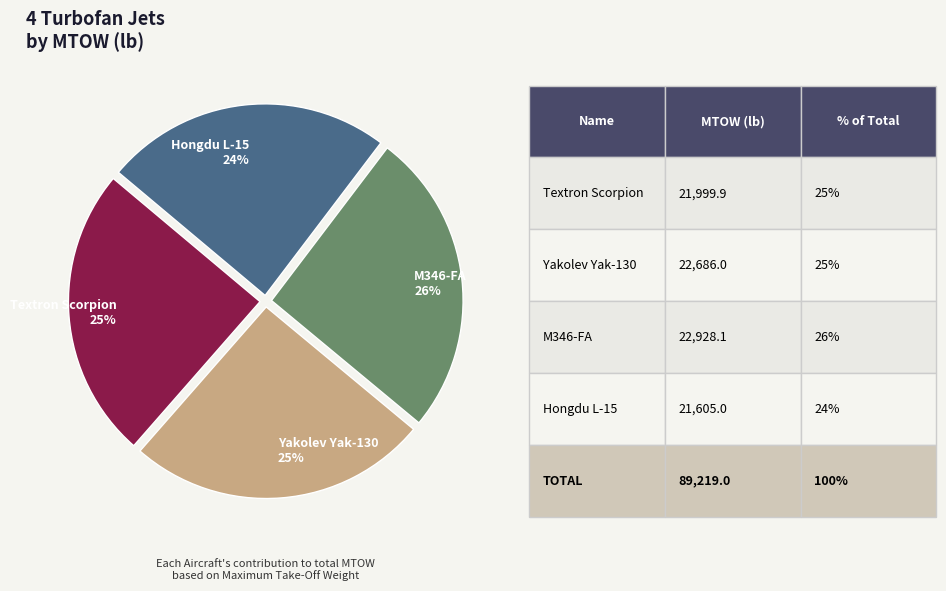

Approximately how many times larger is the value at Textron Scorpion compared to Hongdu L-15?

1.0